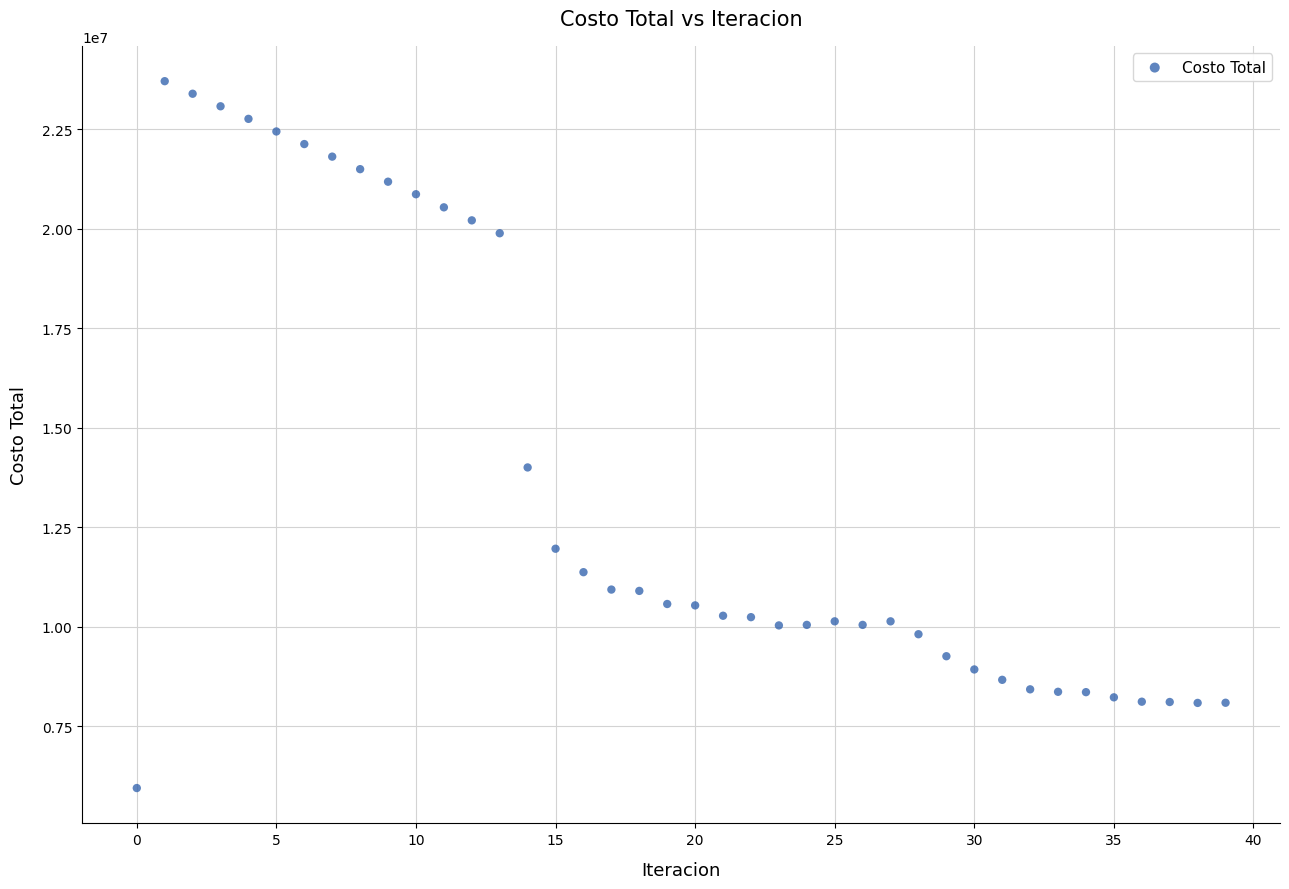

What Y value in the scatter plot is closest to 14831873?

14007066.8